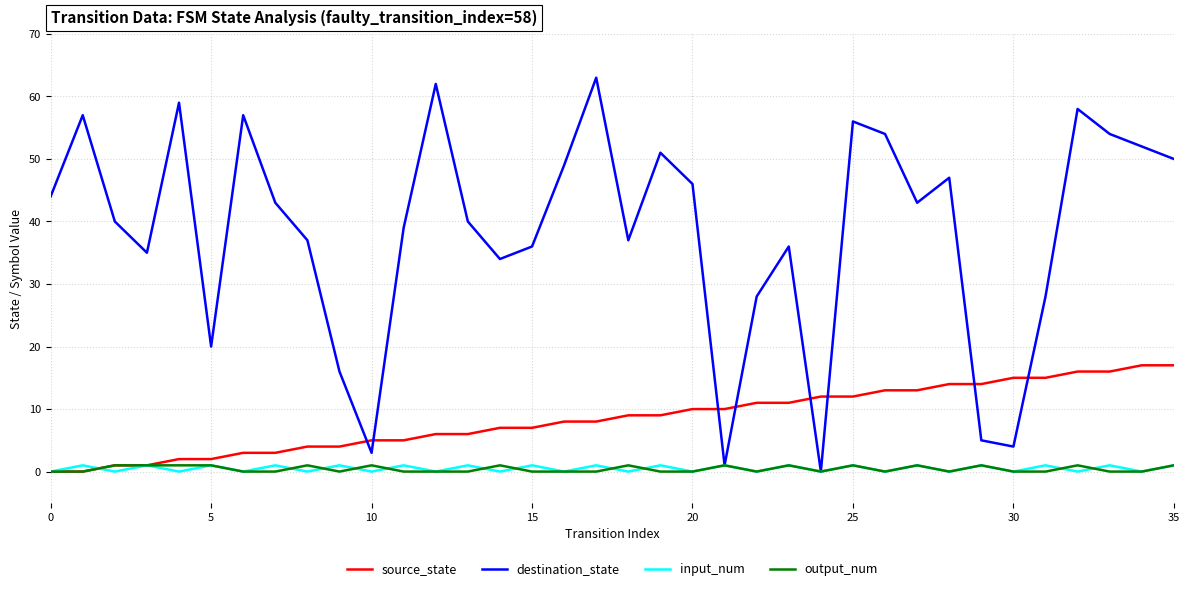

What is the maximum value shown in the chart?

63